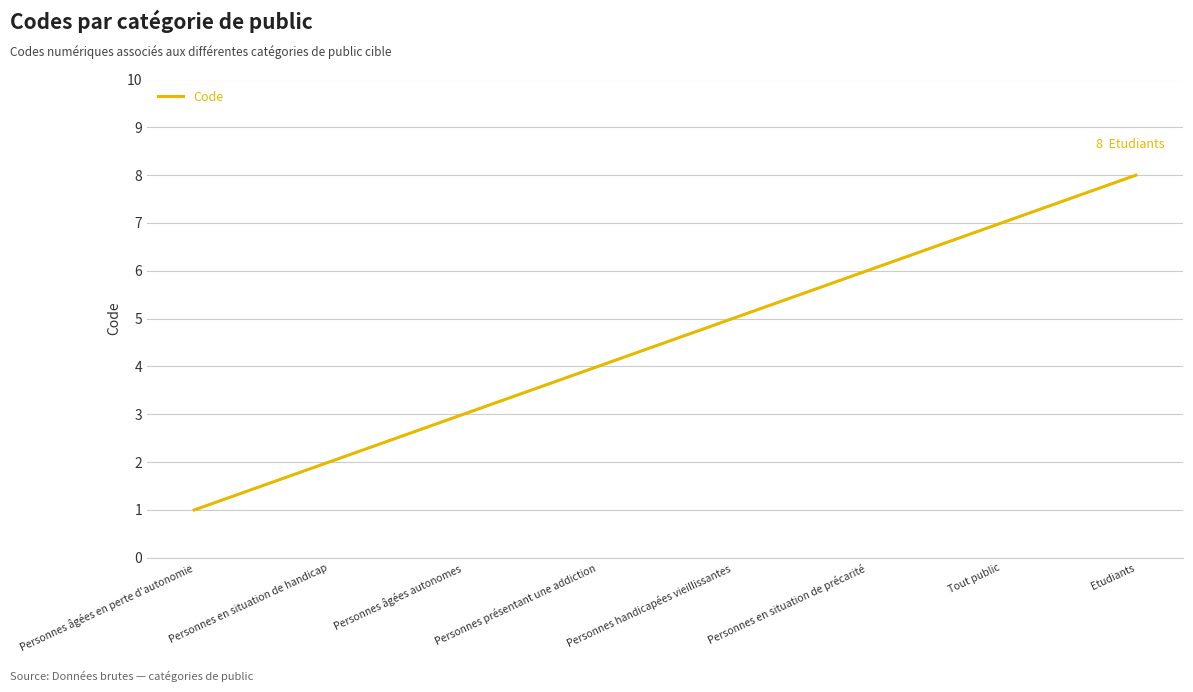

Reading left to right, extract all data points from this chart.

1	2	3	4	5	6	7	8